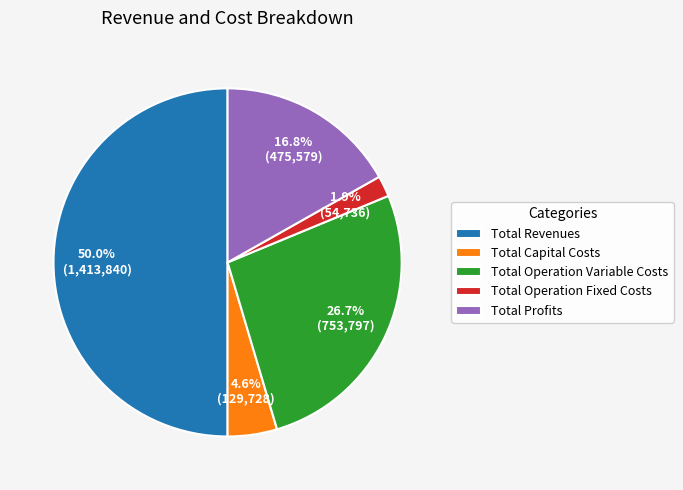

Which slice is the largest?

Total Revenues